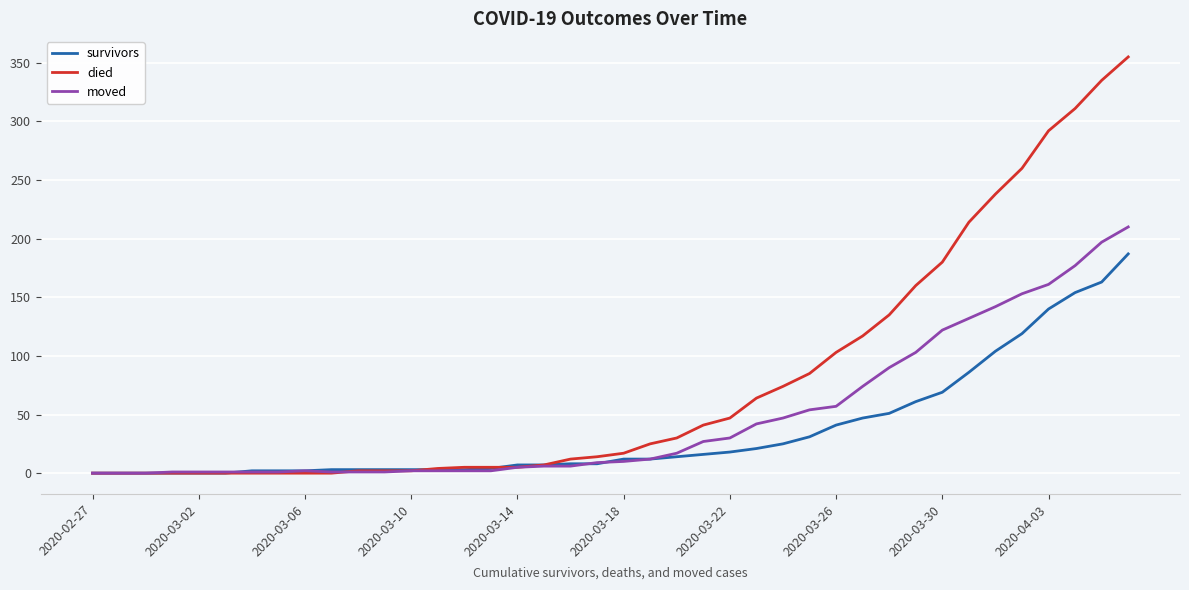

Rank the series by their average value, from lowest to highest.

survivors, moved, died